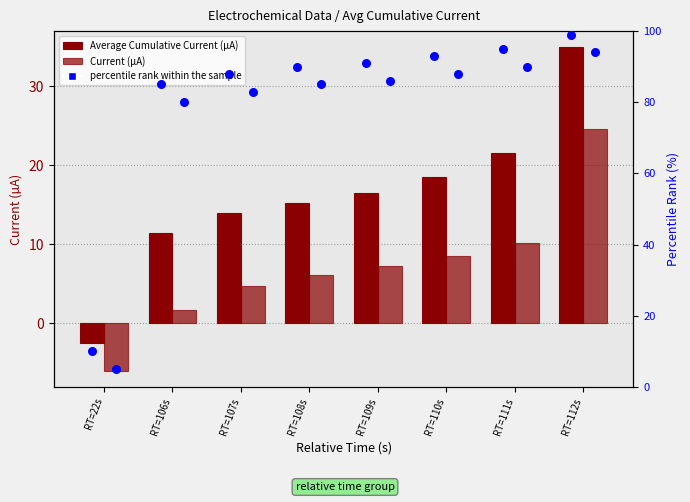

At how many categories does at least one series exceed 31?

7